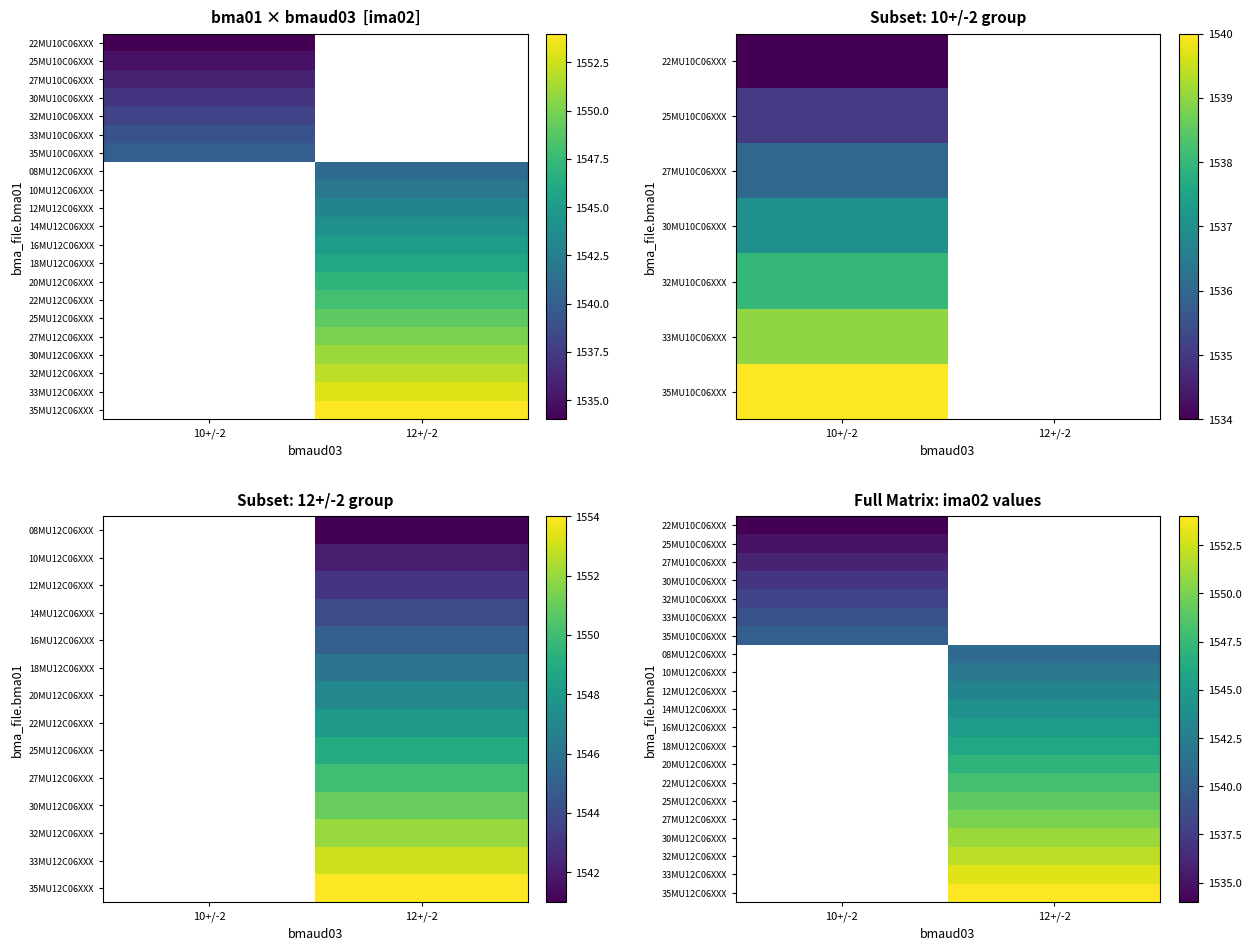

Which category has the lowest value across all series?

10+/-2